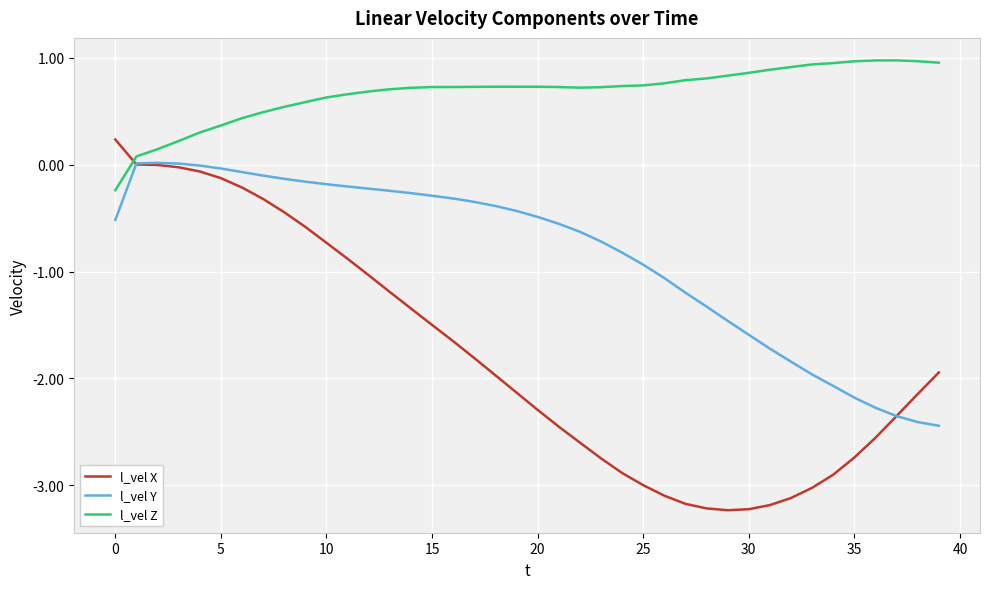

What is the smallest value displayed?

-3.2